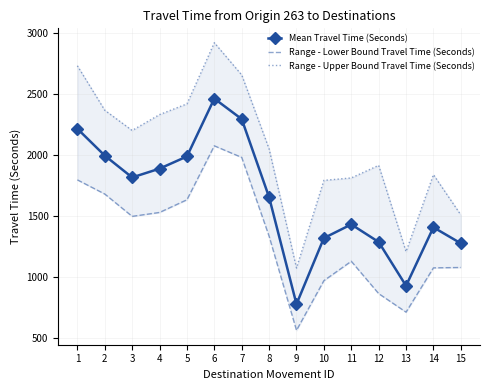

What is the lowest value of the Mean Travel Time (Seconds) series?

779